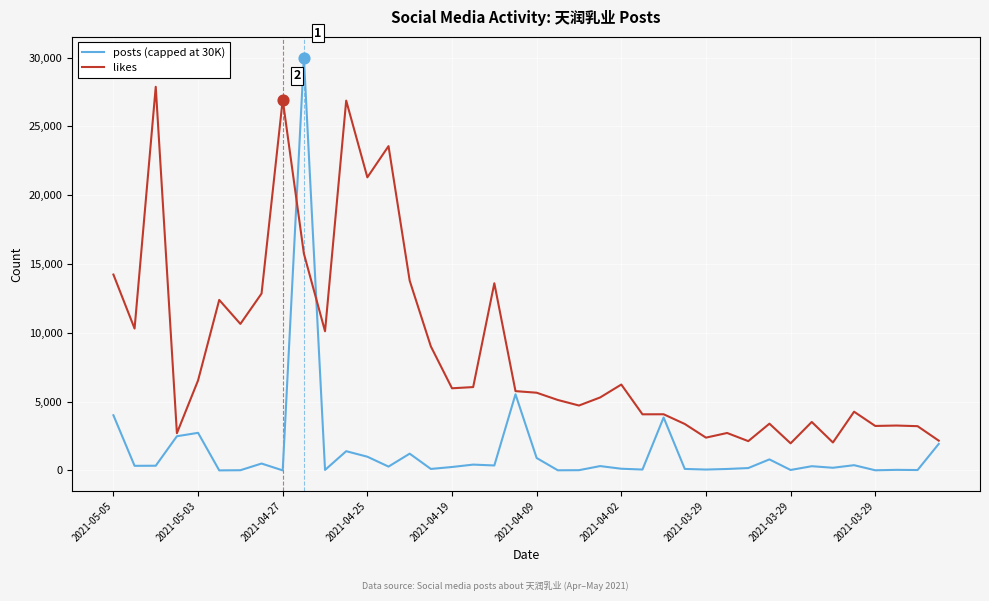

At how many categories does at least one series exceed 21095?

6